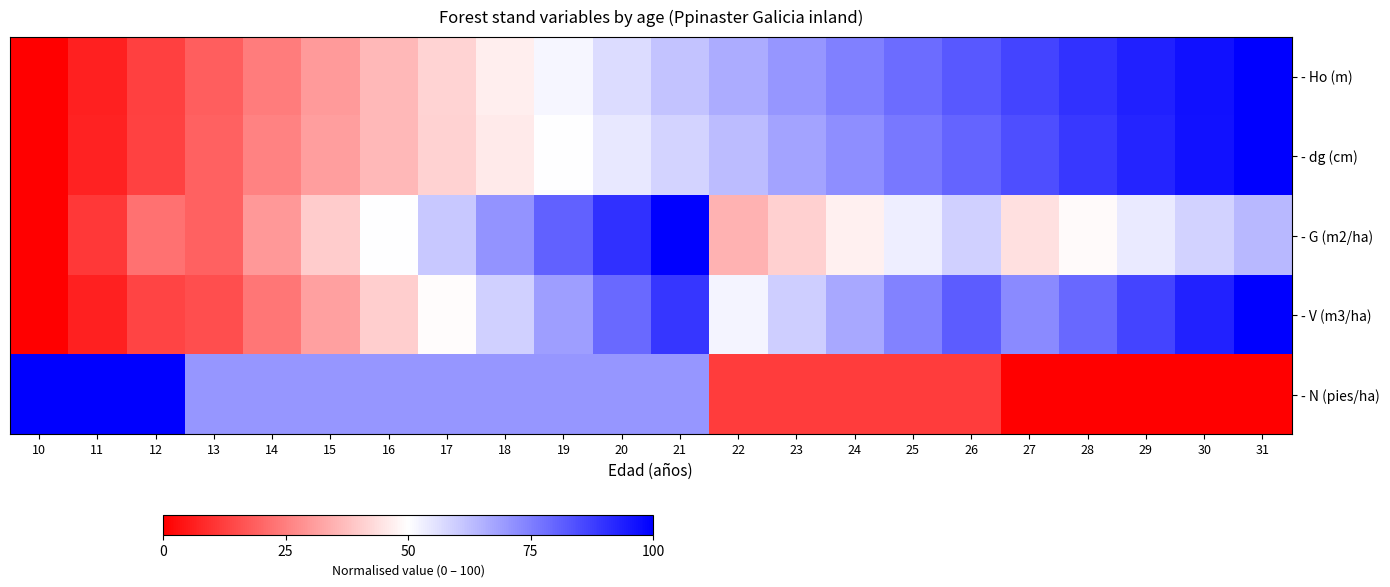

At which category does the chart reach its minimum across all series?

10